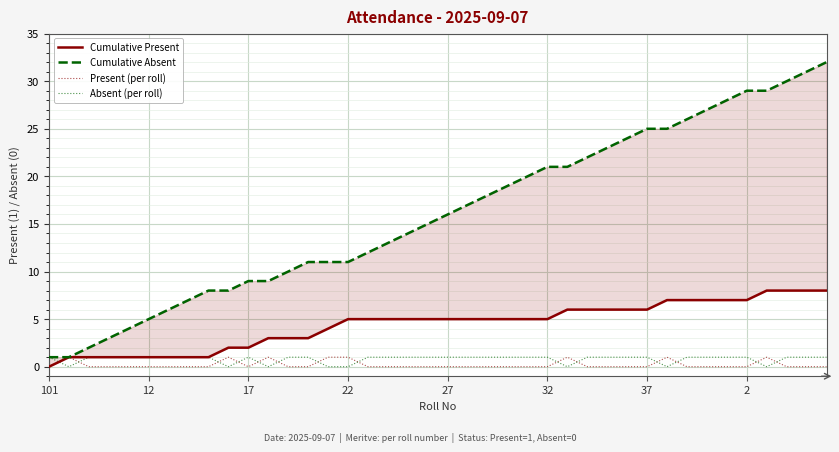

The Absent (per roll) series shows 0 at 26. True or false?

False